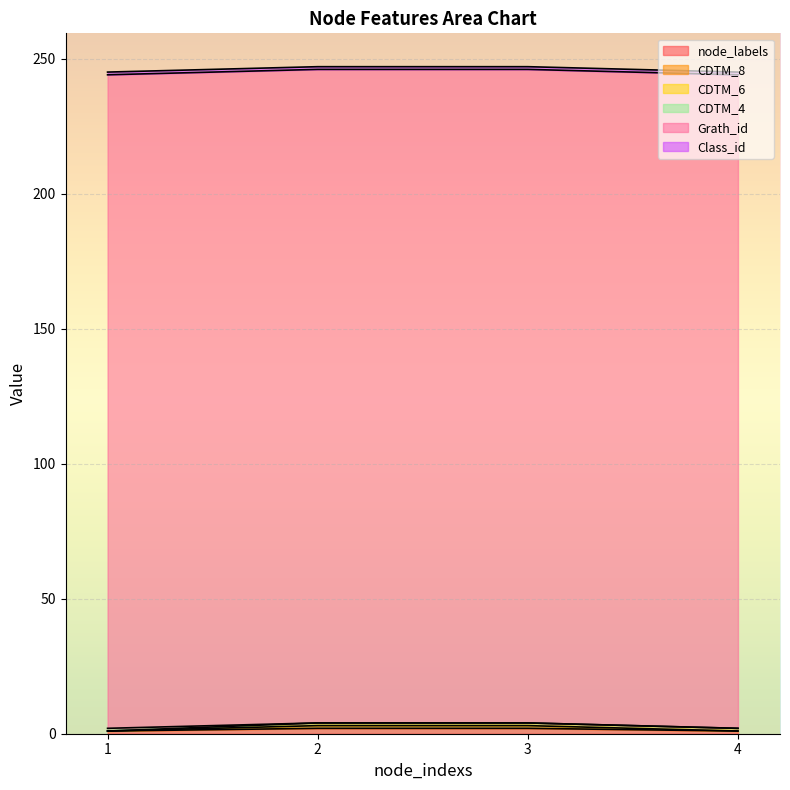

Reading right to left, list all the values displayed in this chart.

node_labels: 4=1	3=2	2=2	1=1
CDTM_8: 4=0	3=1	2=1	1=0
CDTM_6: 4=1	3=1	2=1	1=0
CDTM_4: 4=0	3=0	2=0	1=1
Grath_id: 4=242	3=242	2=242	1=242
Class_id: 4=1	3=1	2=1	1=1